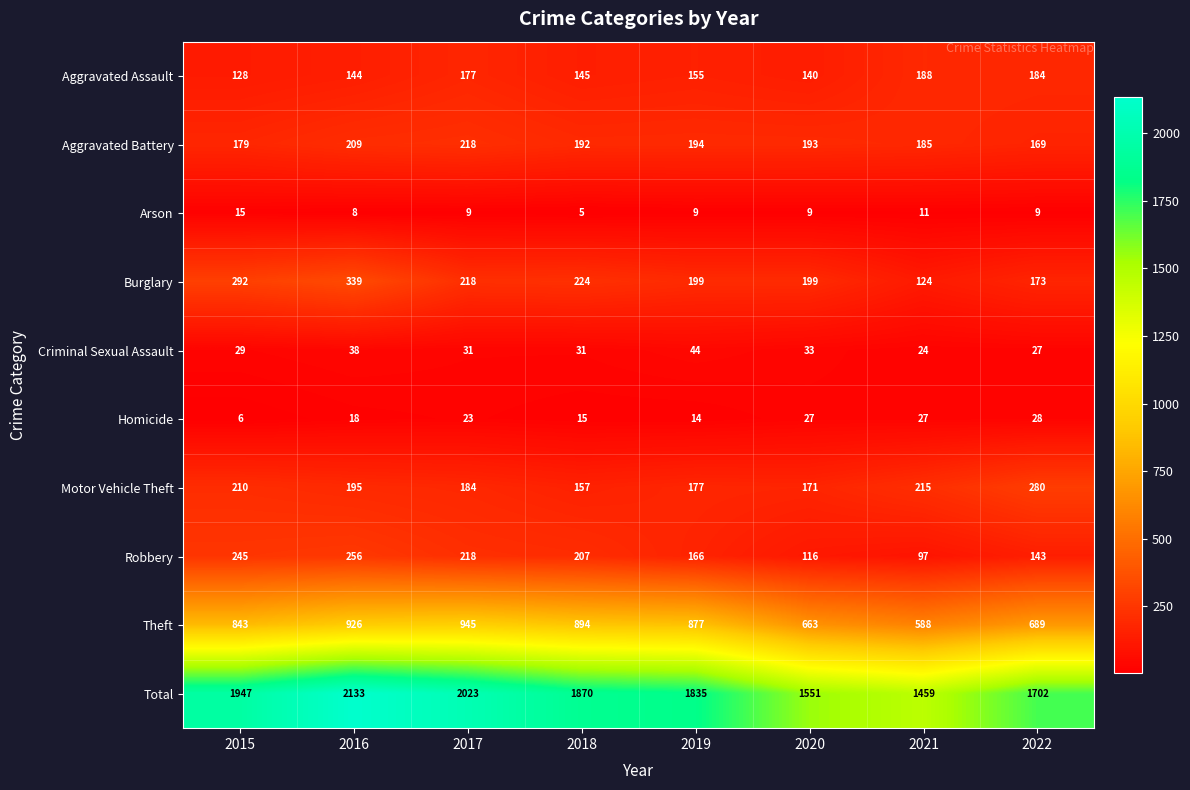

What is the difference between the Criminal Sexual Assault values at 2022 and 2019?

17